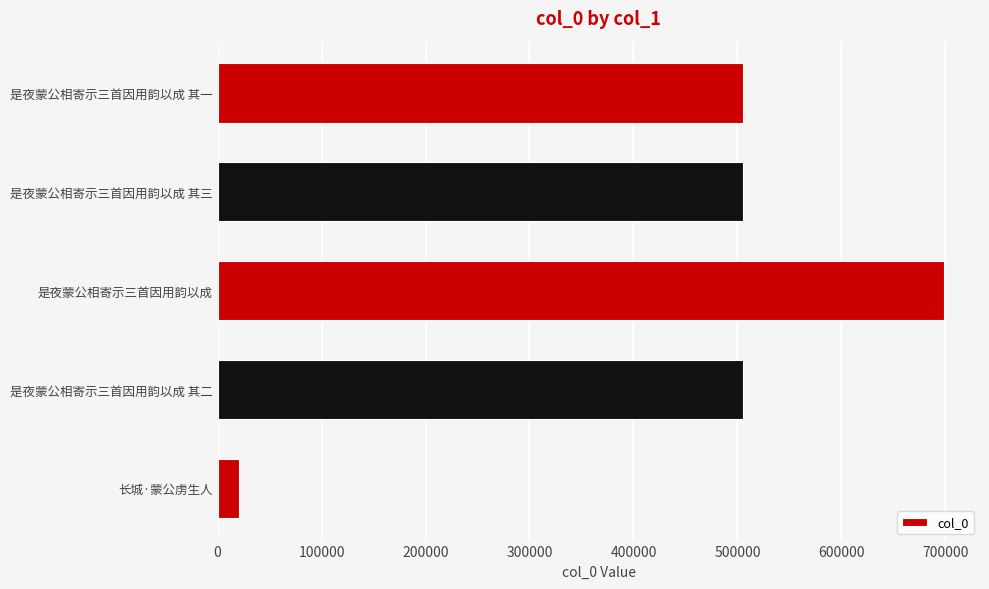

How many bars are there in total?

5